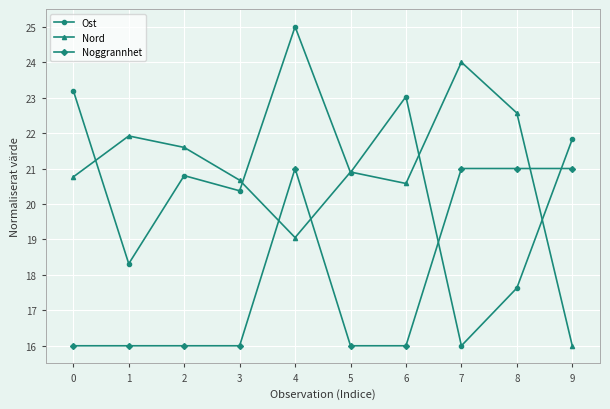

Reading left to right, list all the values displayed in this chart.

Ost: 0=23.2	1=18.3	2=20.8	3=20.4	4=25.0	5=20.9	6=23.0	7=16.0	8=17.6	9=21.8
Nord: 0=20.8	1=21.9	2=21.6	3=20.7	4=19.1	5=20.9	6=20.6	7=24.0	8=22.6	9=16.0
Noggrannhet: 0=16.0	1=16.0	2=16.0	3=16.0	4=21.0	5=16.0	6=16.0	7=21.0	8=21.0	9=21.0